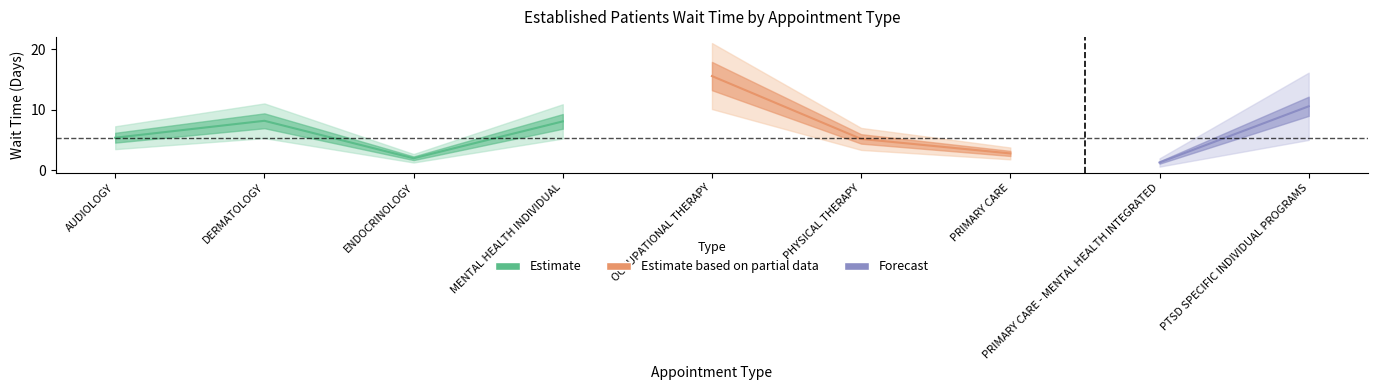

What value does the data have at PRIMARY CARE?

2.8